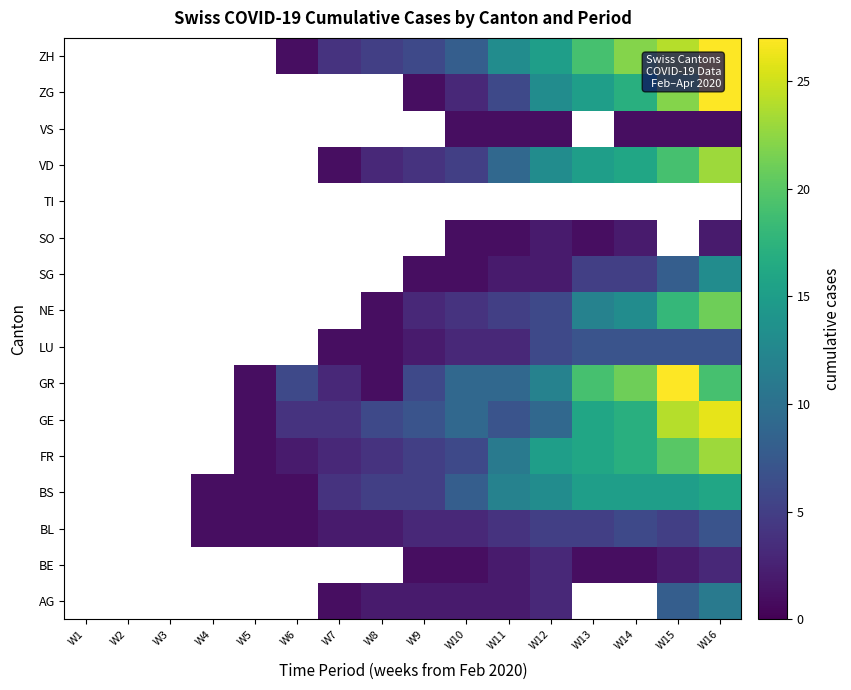

Which category has the highest value across all series?

W15